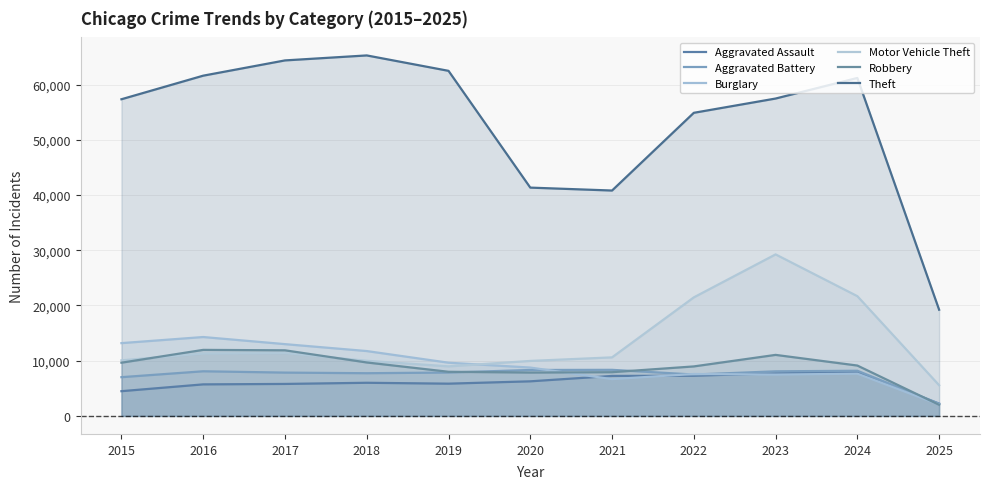

At how many categories does at least one series exceed 34522?

10